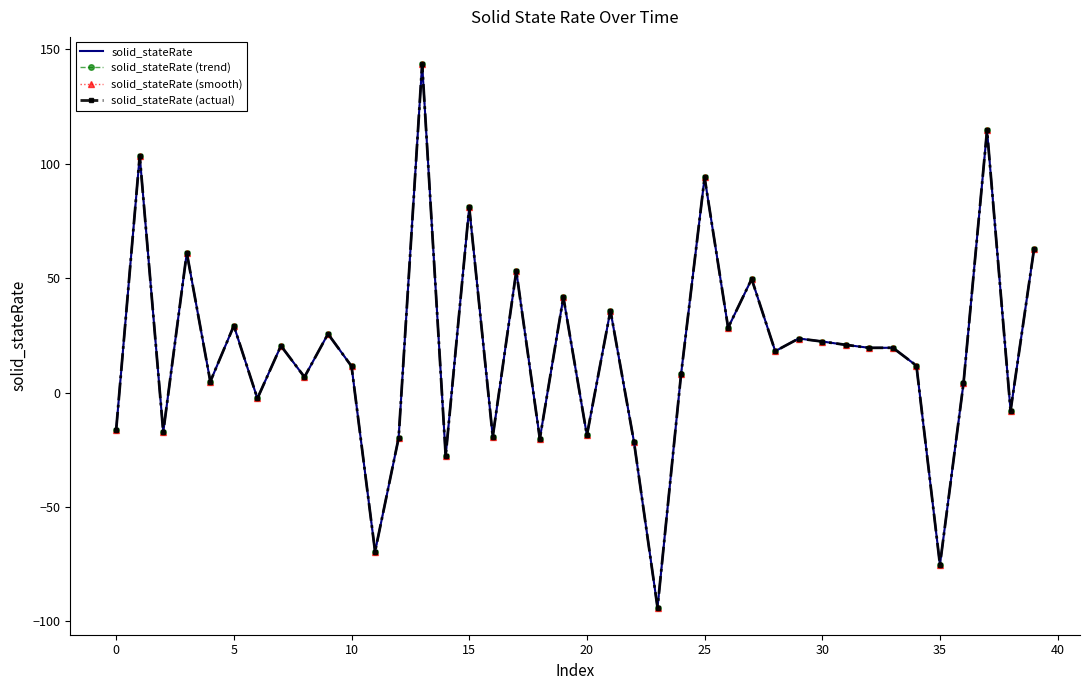

True or false: solid_stateRate and solid_stateRate (actual) cross at least once.

False